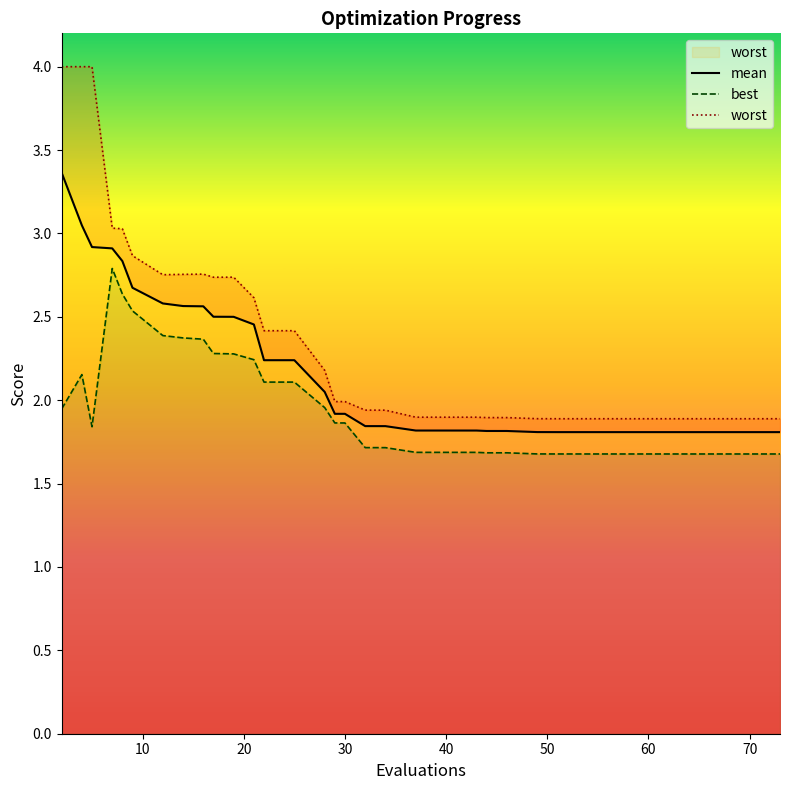

The mean series shows 3.4 at 11. True or false?

False